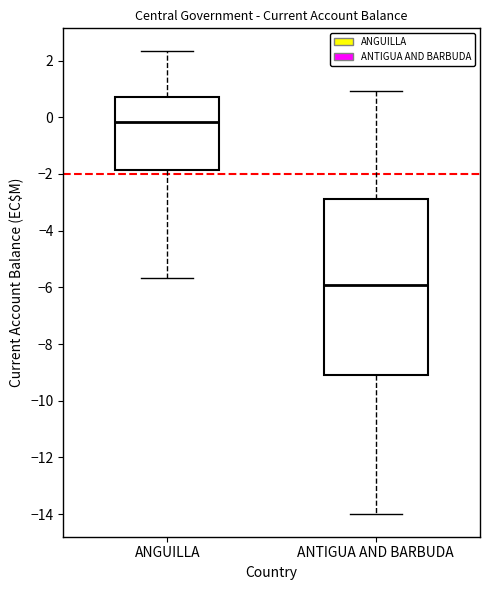

Which box is the tallest, from its lower edge to its upper edge?

ANTIGUA AND BARBUDA